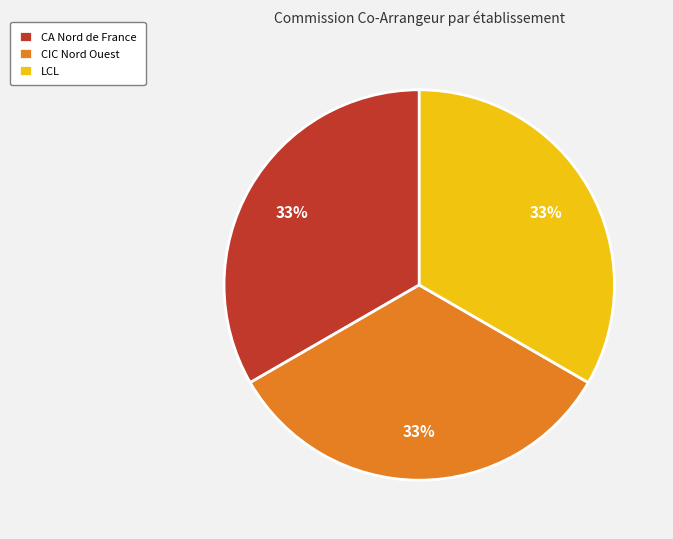

Is LCL the majority of the pie?

No